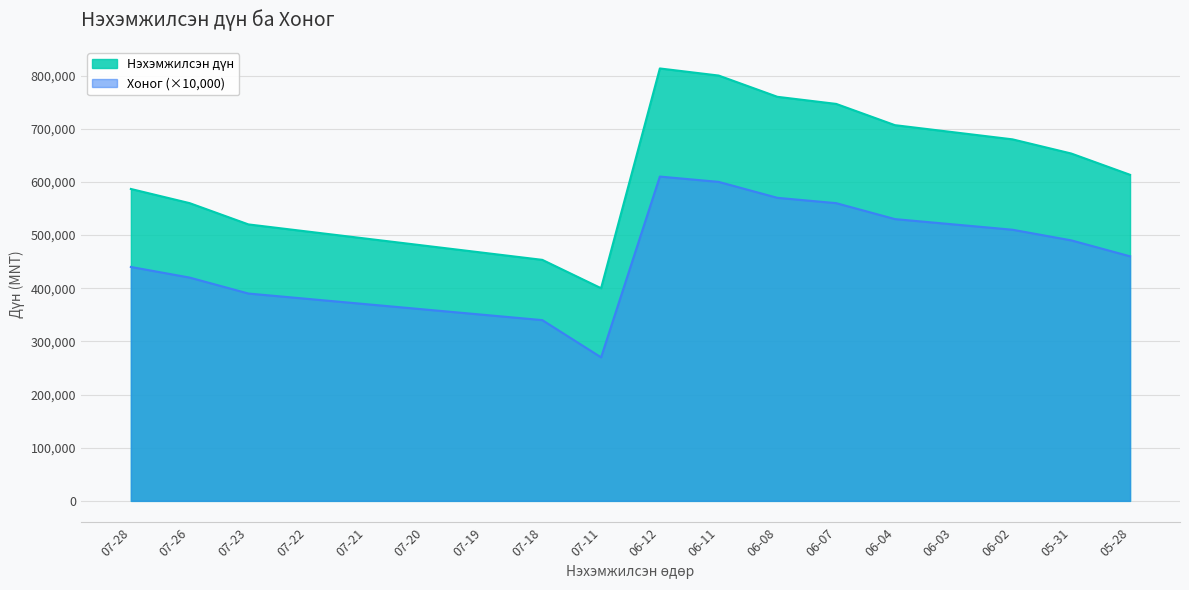

Which series has the largest range (max minus min)?

Нэхэмжилсэн дүн